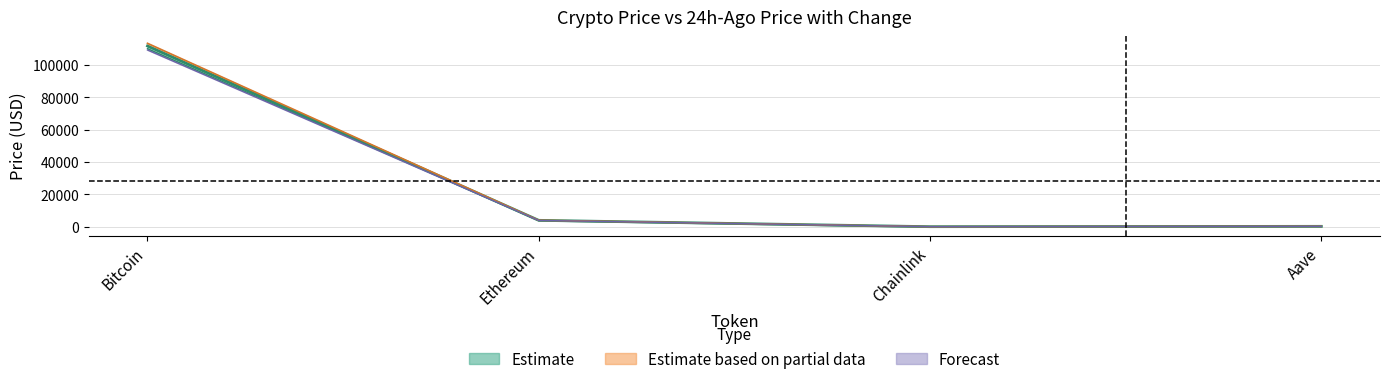

At which category is the sum across all series the highest?

Bitcoin